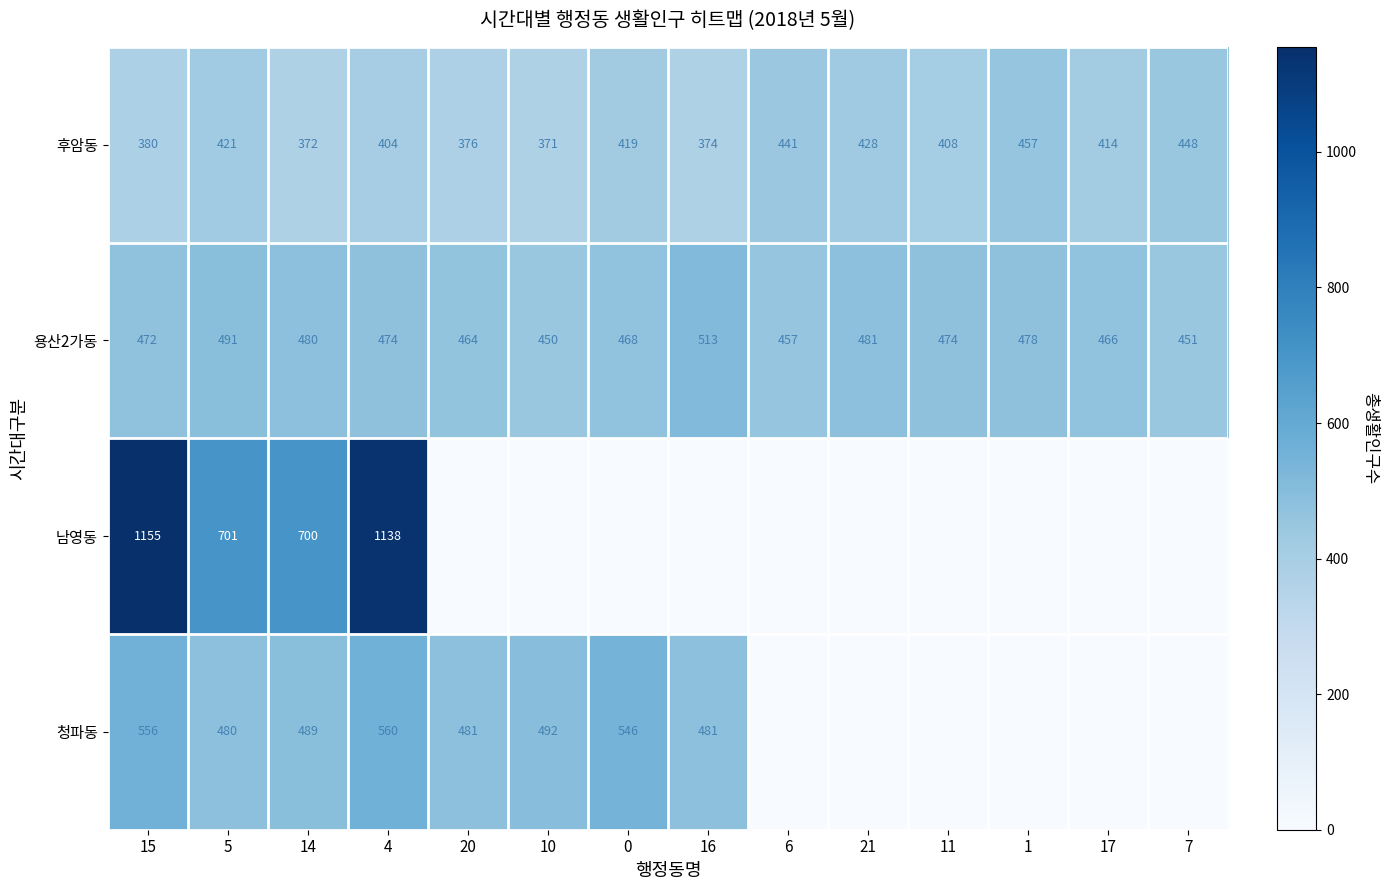

Is the value of 남영동 at 14 greater than the value of 후암동 at 4?

Yes